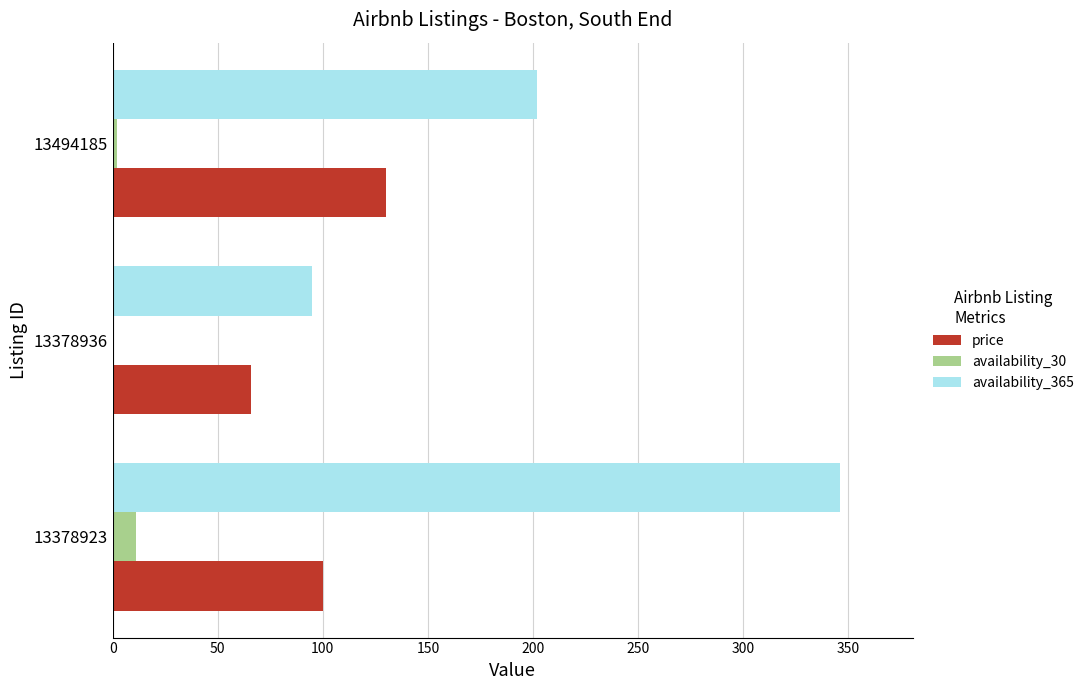

Is the value of price at 13378923 greater than the value of availability_30 at 13494185?

Yes